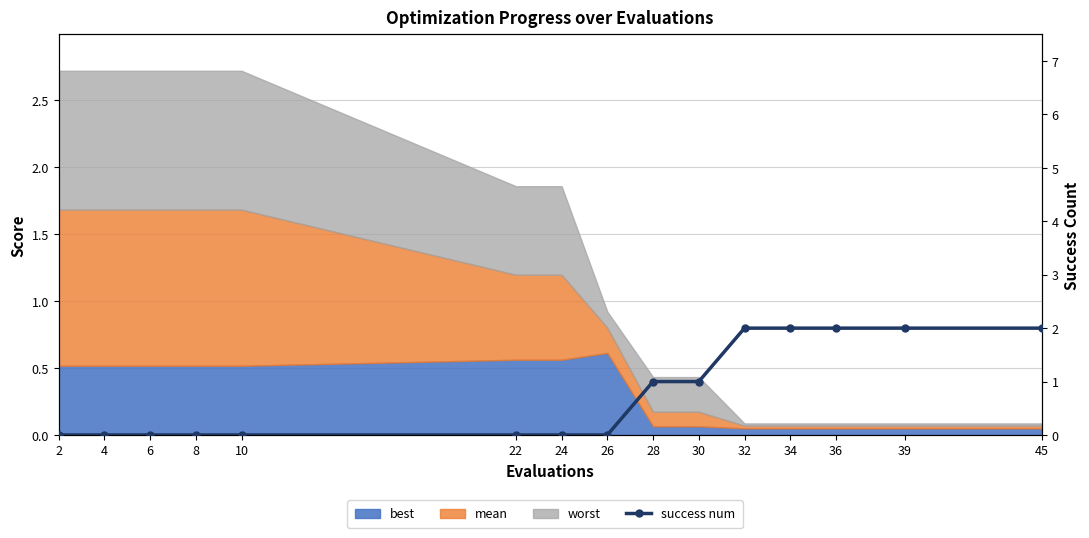

How many lines are shown in the chart?

1